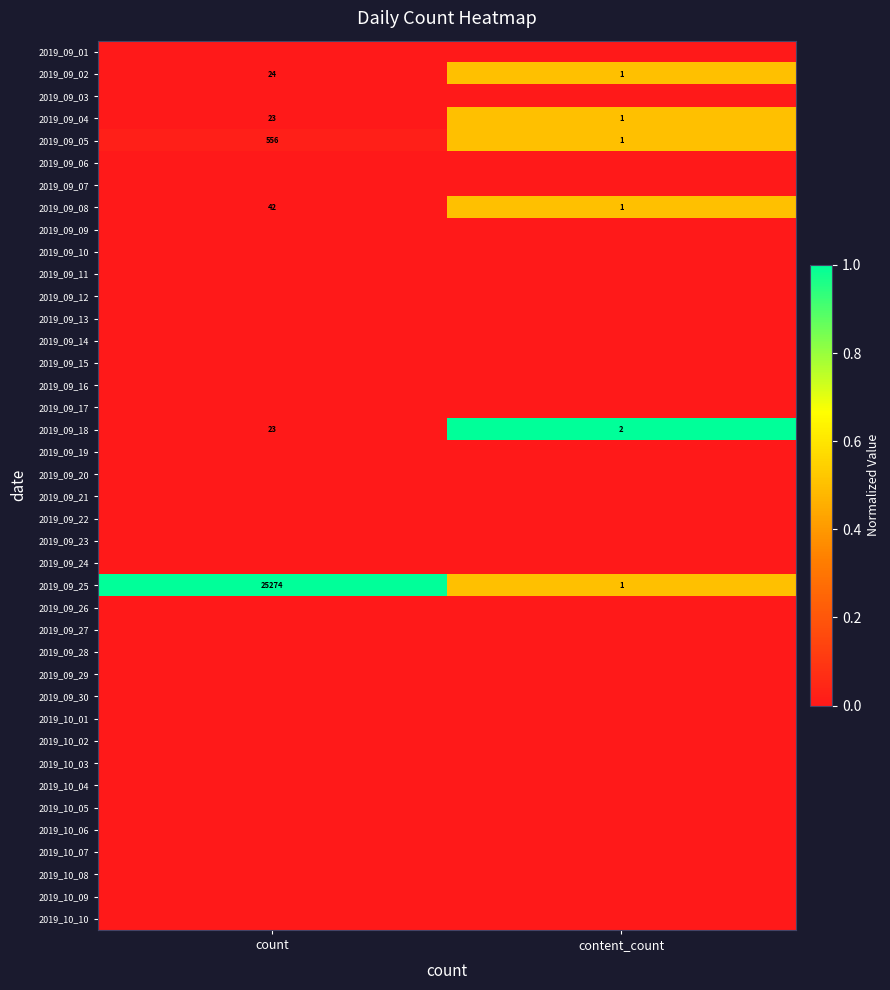

At which label does 2019_09_18 reach its minimum?

content_count